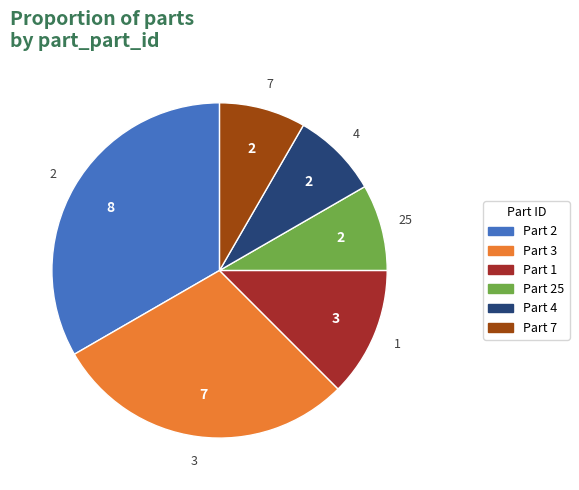

Is there a majority slice in this chart?

No